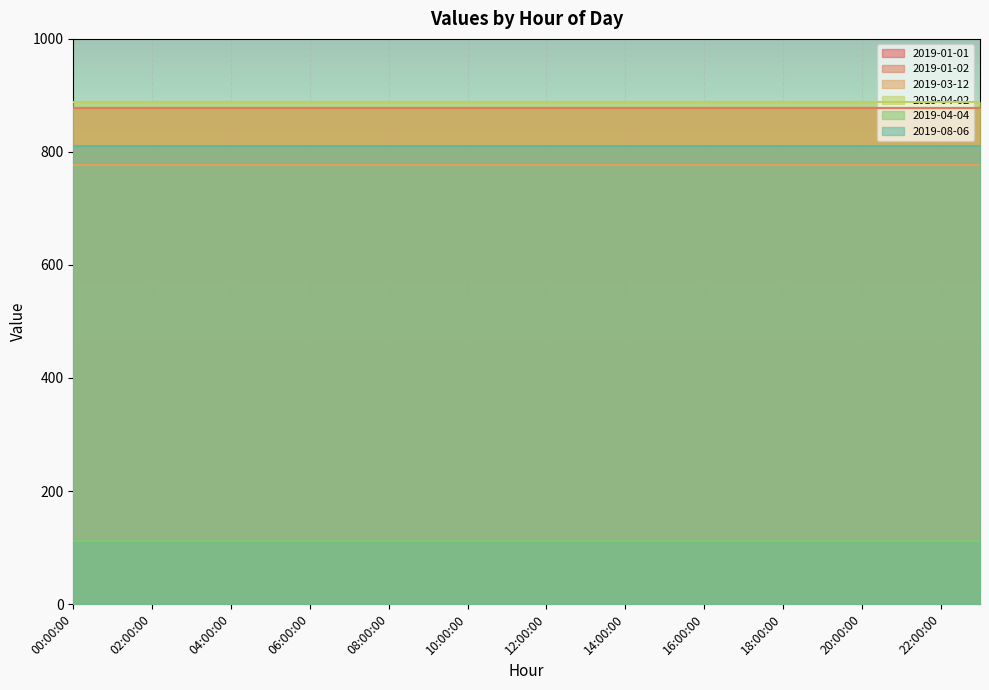

The 2019-04-04 series shows 111 at 12:00:00. True or false?

True